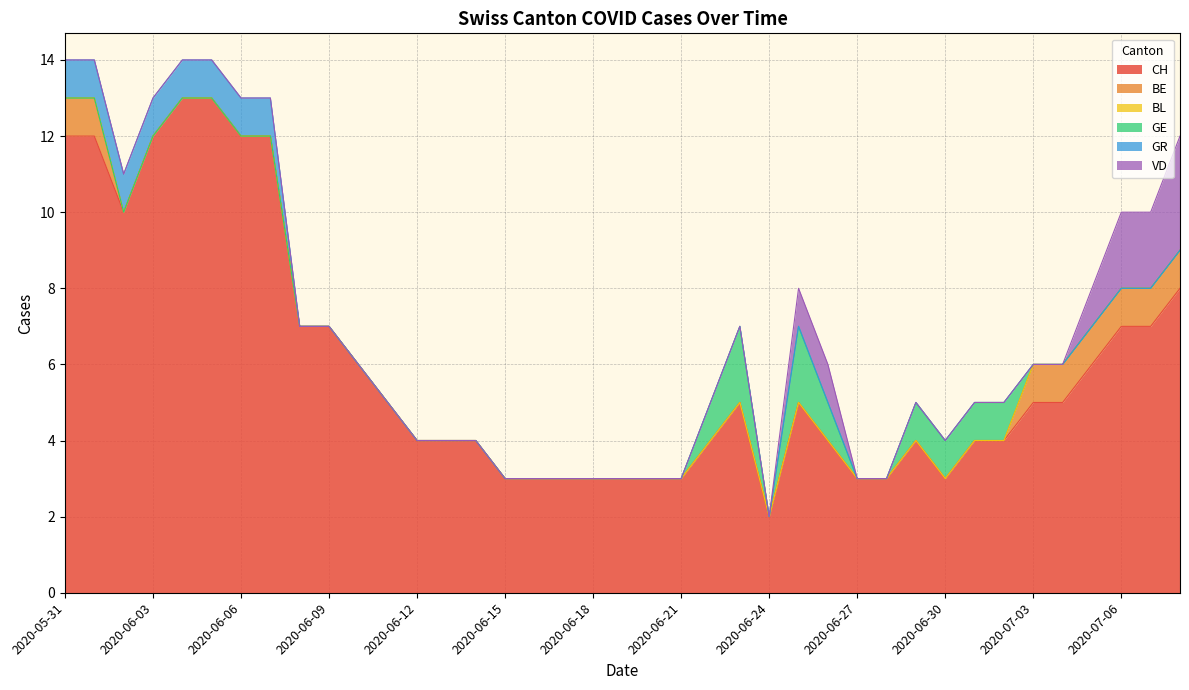

True or false: BL has a value of 0 at 2020-07-04.

True